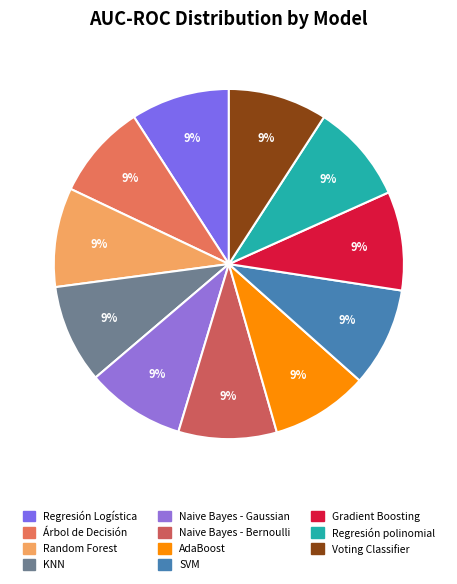

To the nearest percent, what is the average slice percentage?

9%